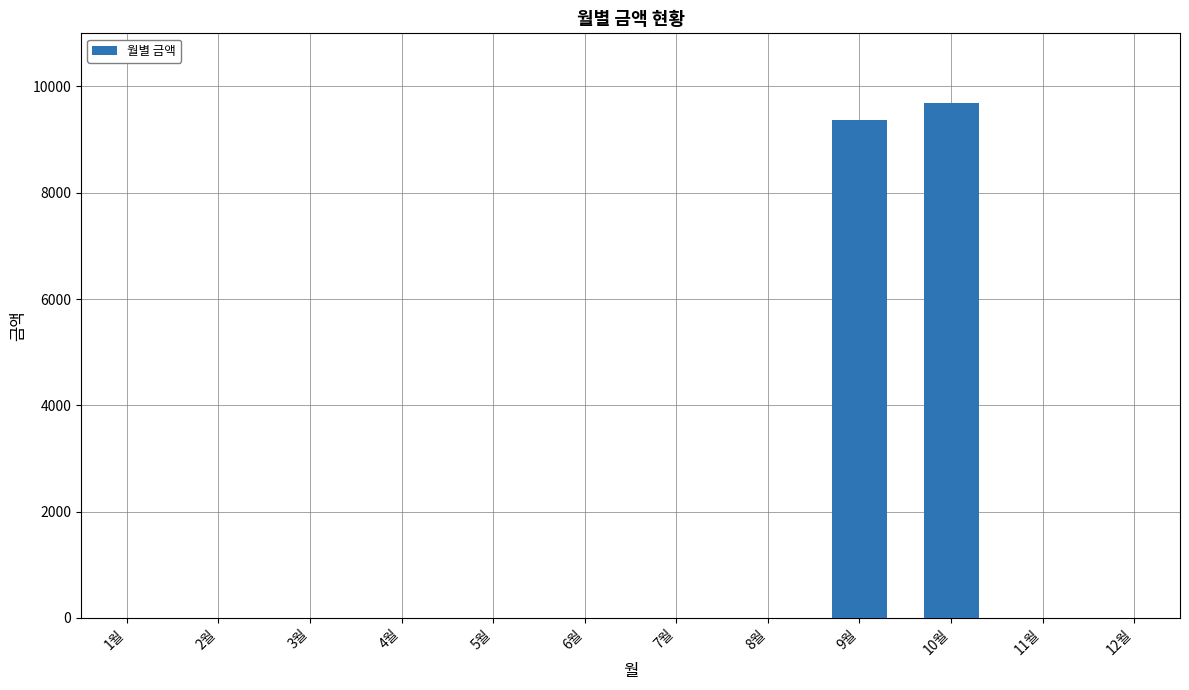

Is it true that the value at 9월 is 2381?

False